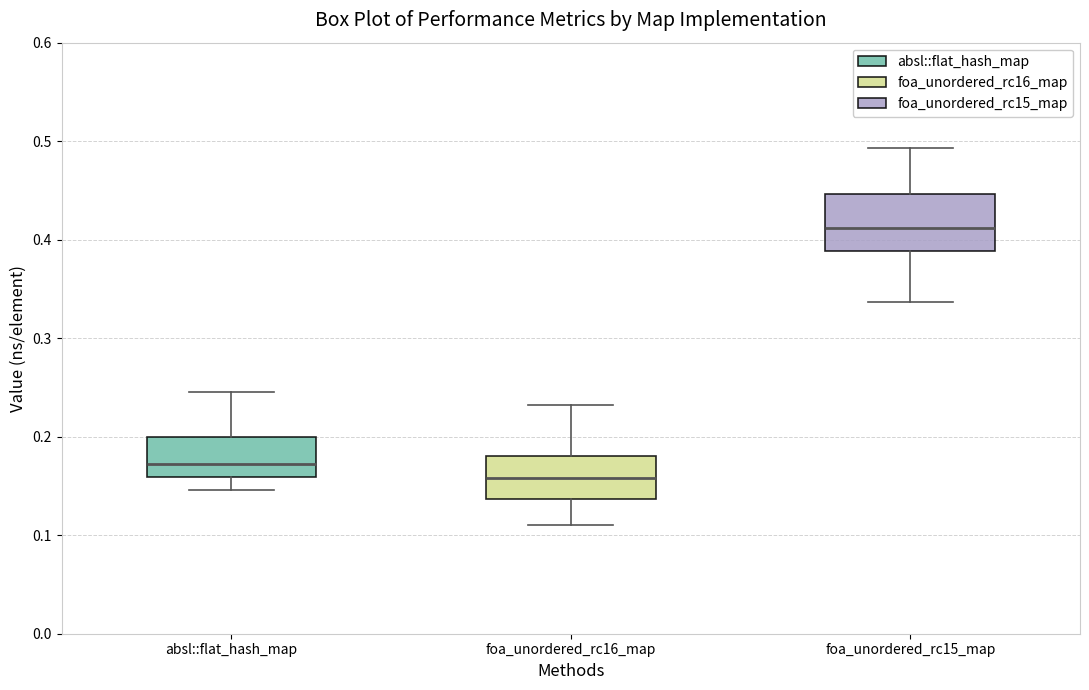

Reading left to right, read every box against the y-axis: the position of its median line, the range the box covers, and the ends of its whiskers. The values are not printed on the chart, so give them approximately, as read against the axis.

absl::flat_hash_map: median 0.17, box 0.16 to 0.20, whiskers 0.15 to 0.25
foa_unordered_rc16_map: median 0.16, box 0.14 to 0.18, whiskers 0.11 to 0.23
foa_unordered_rc15_map: median 0.41, box 0.39 to 0.45, whiskers 0.34 to 0.49